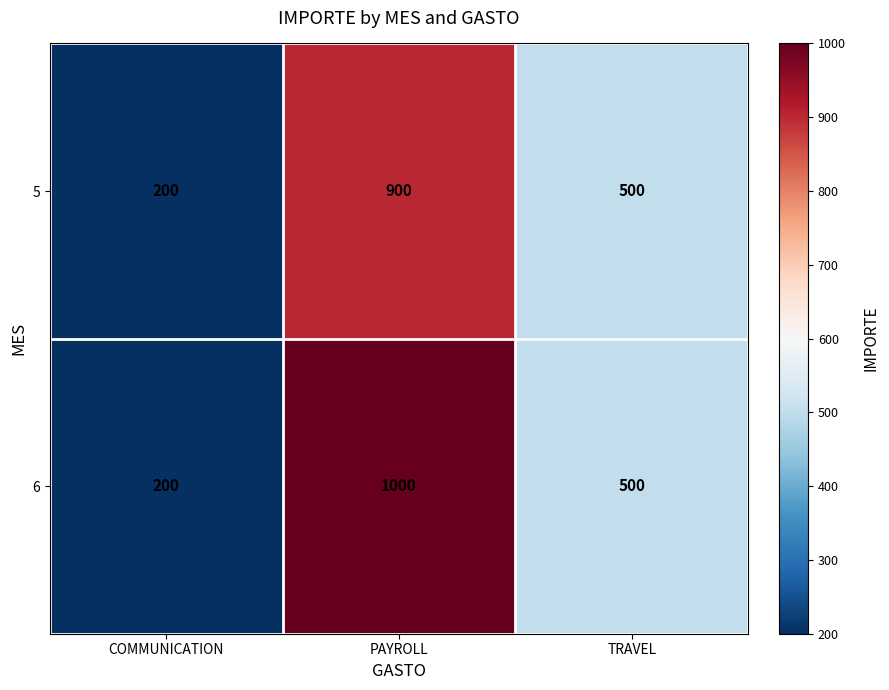

The value of 5 at COMMUNICATION is 200. True or false?

True